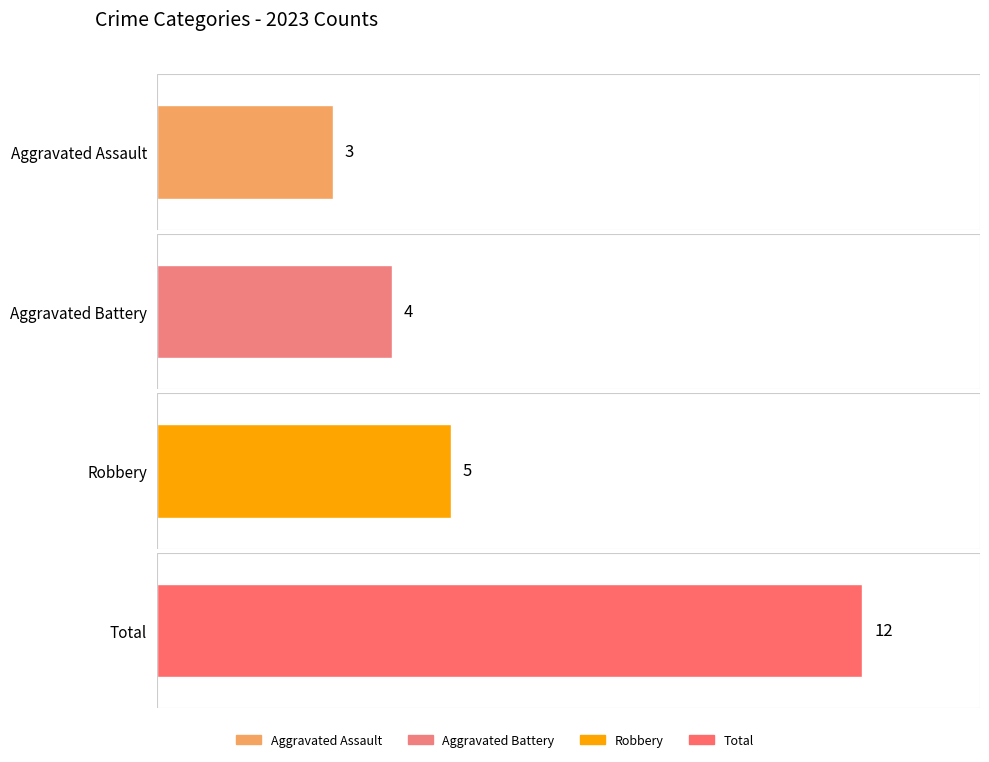

What is the difference between the maximum and second lowest values in the Aggravated Battery series?

3